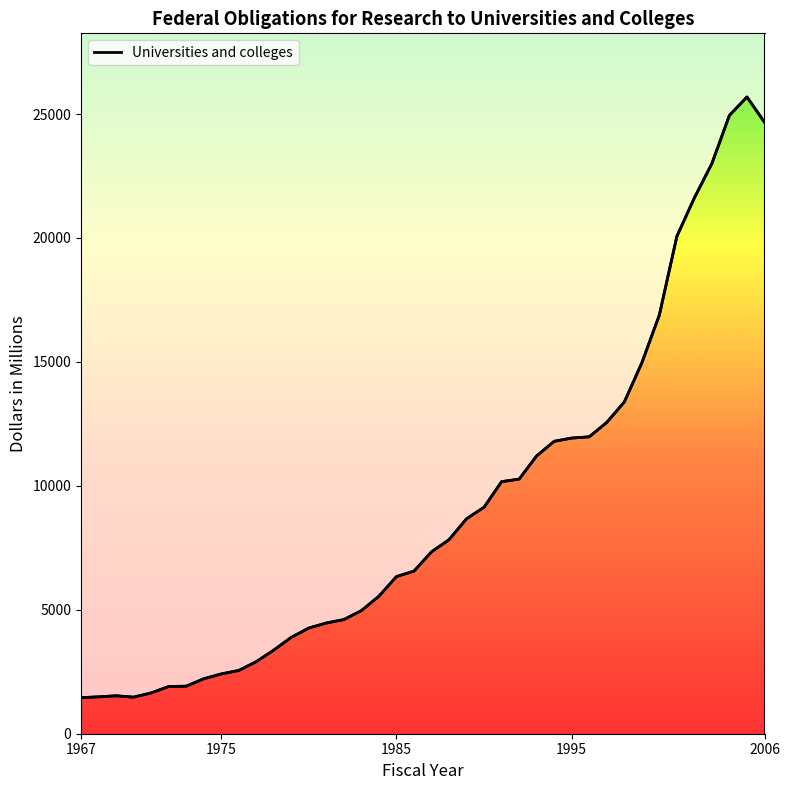

List the labels in order of value, largest first.

2005, 2004, 2006, 2003, 2002, 2001, 2000, 1999, 1998, 1997, 1996, 1995, 1994, 1993, 1992, 1991, 1990, 1989, 1988, 1987, 1986, 1985, 1984, 1983, 1982, 1981, 1980, 1979, 1978, 1977, 1976, 1975, 1974, 1973, 1972, 1971, 1969, 1968, 1970, 1967